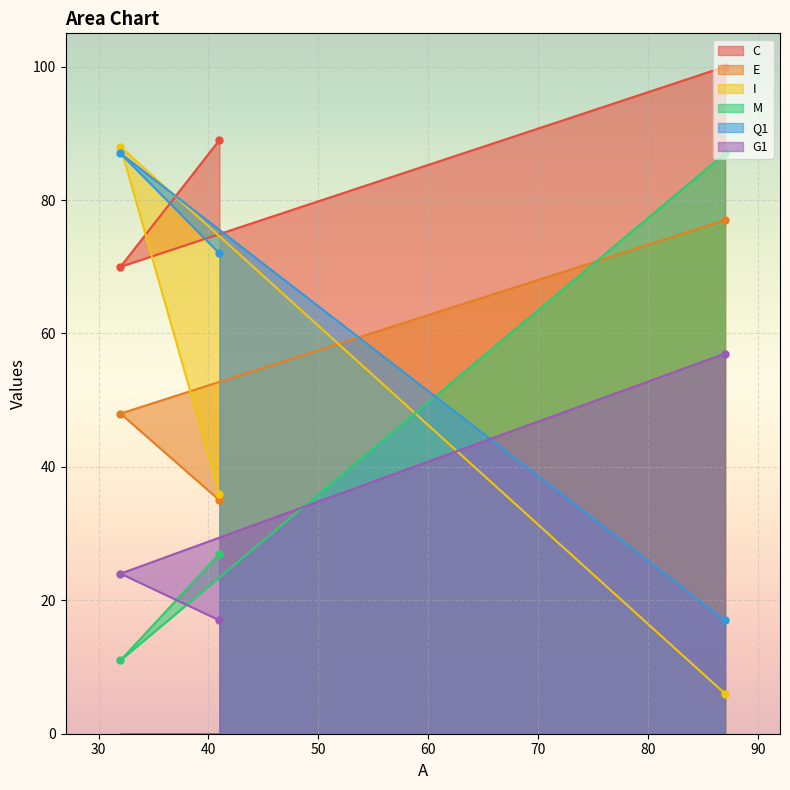

Which series has the largest total across all categories?

C